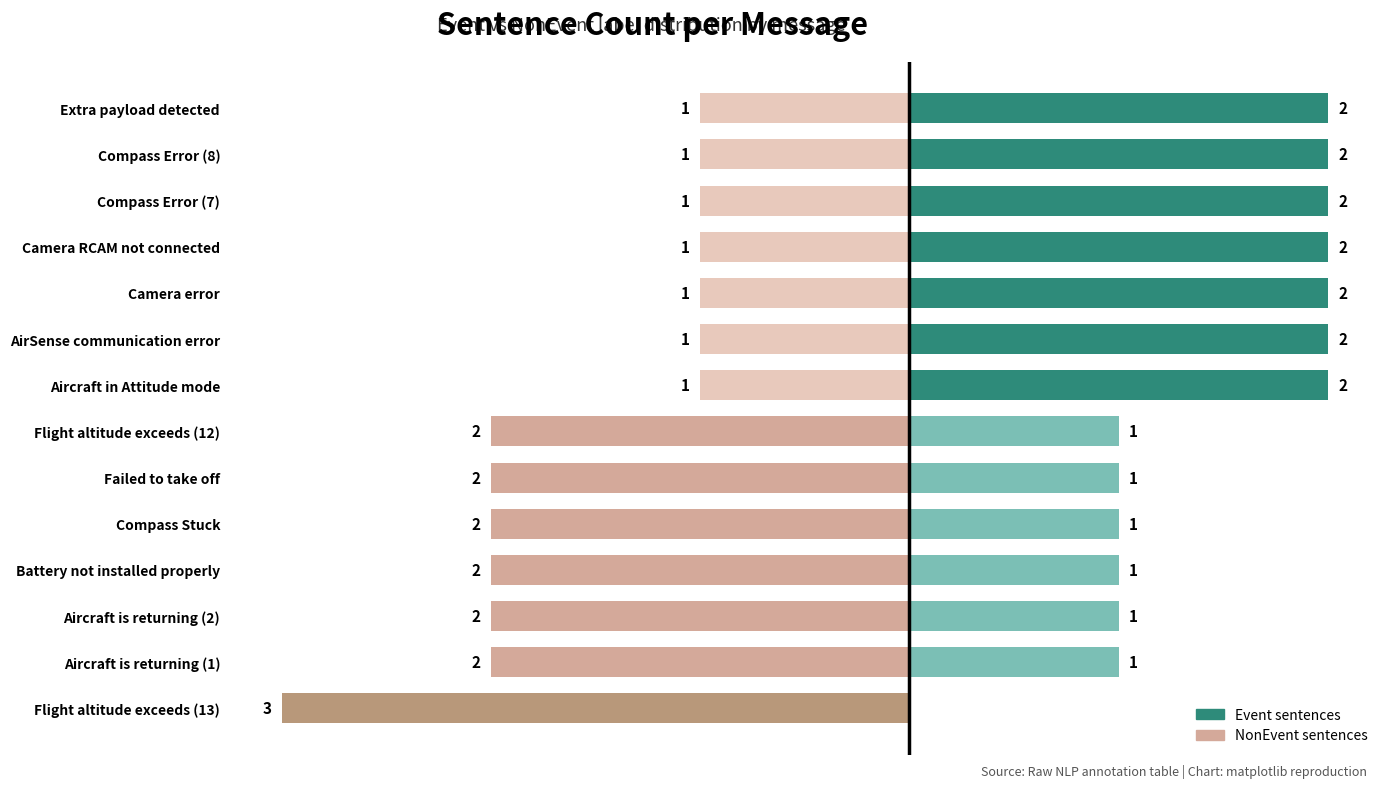

How many data points does each series have?

14